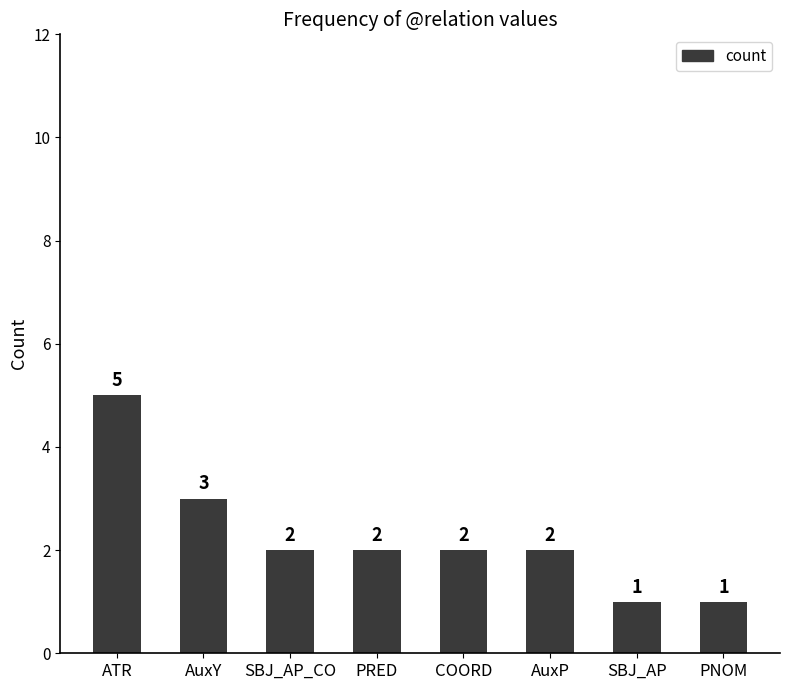

At which category does the chart reach its peak across all series?

ATR